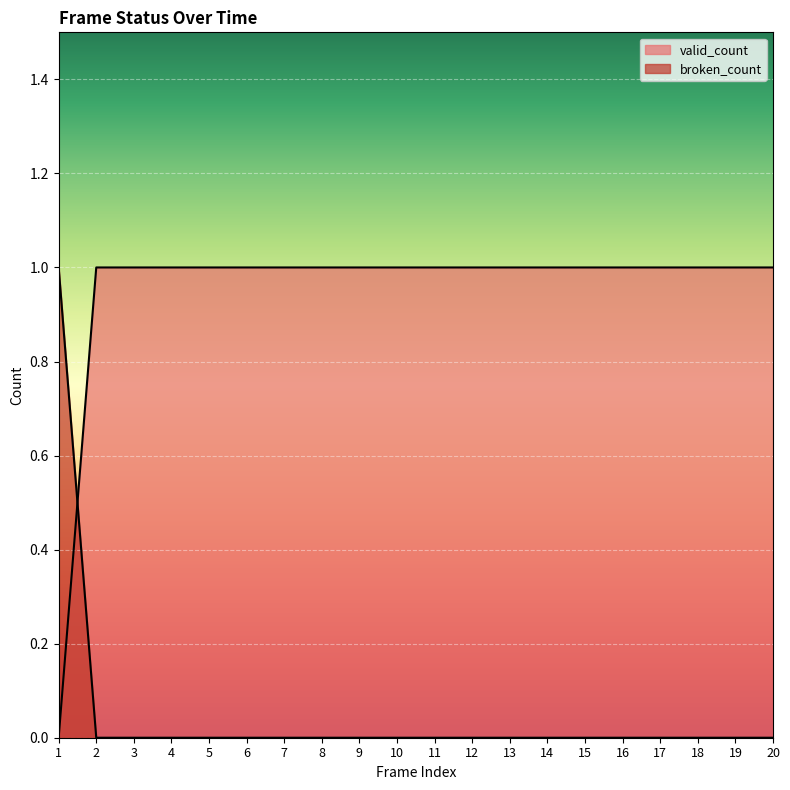

What are all the series names shown in the legend?

broken_count, valid_count